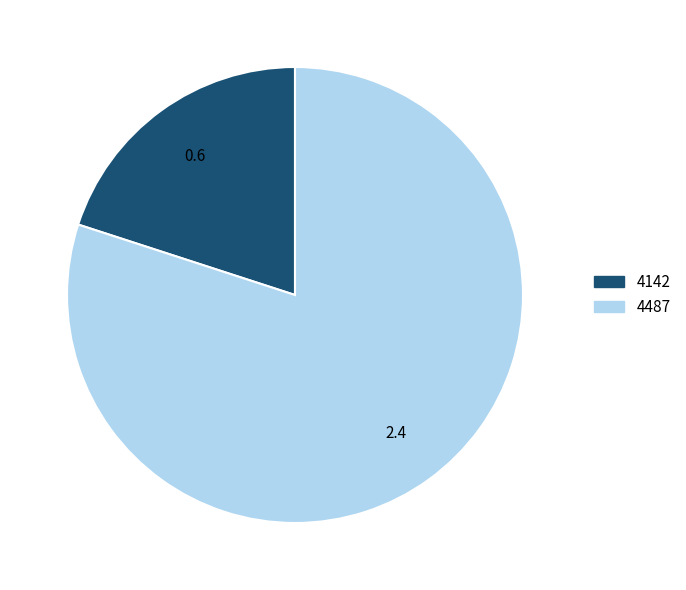

Which has a higher value, 4142 or 4487?

4487